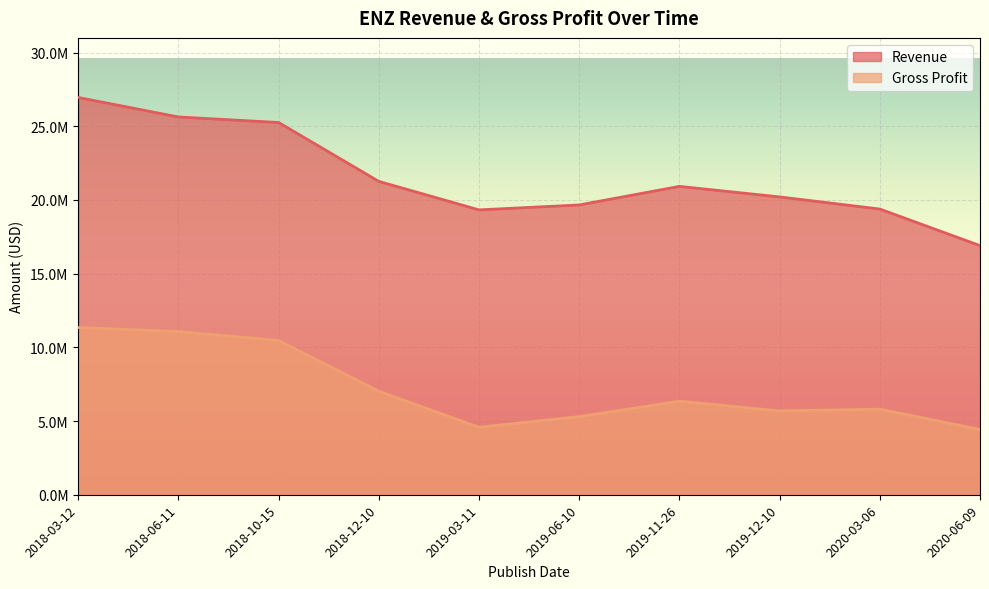

How many lines are shown in the chart?

2